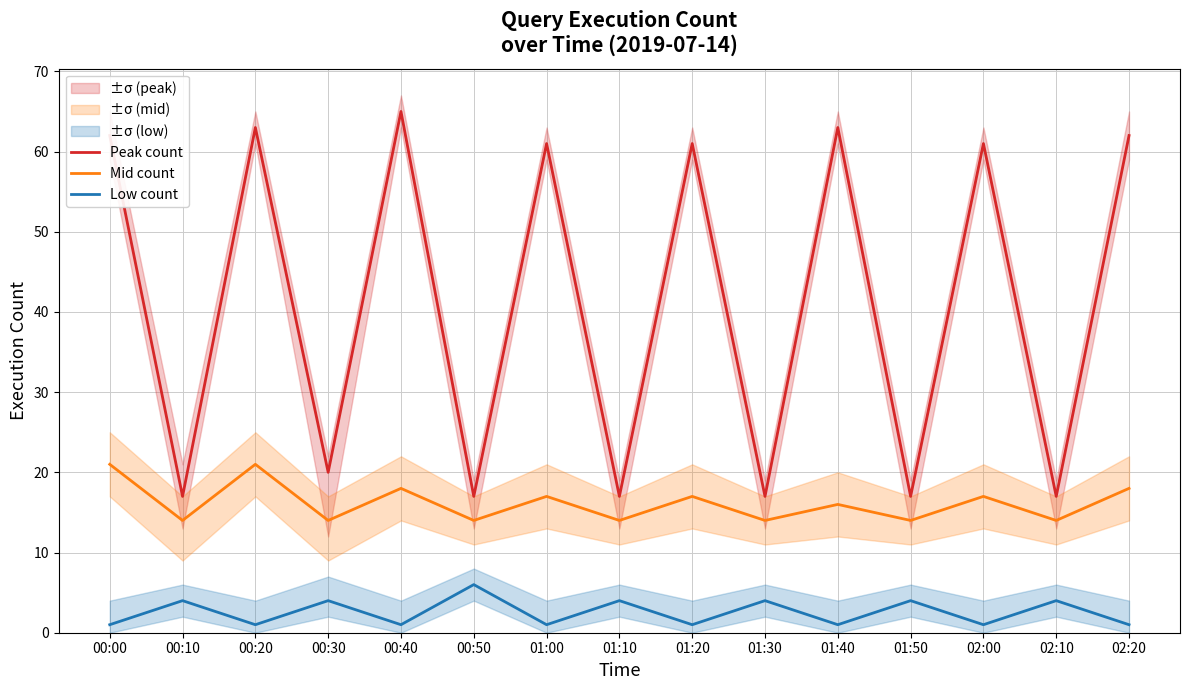

List the labels in order of Peak count value, largest first.

00:40, 00:20, 01:40, 00:00, 02:20, 01:00, 01:20, 02:00, 00:30, 00:10, 00:50, 01:10, 01:30, 01:50, 02:10